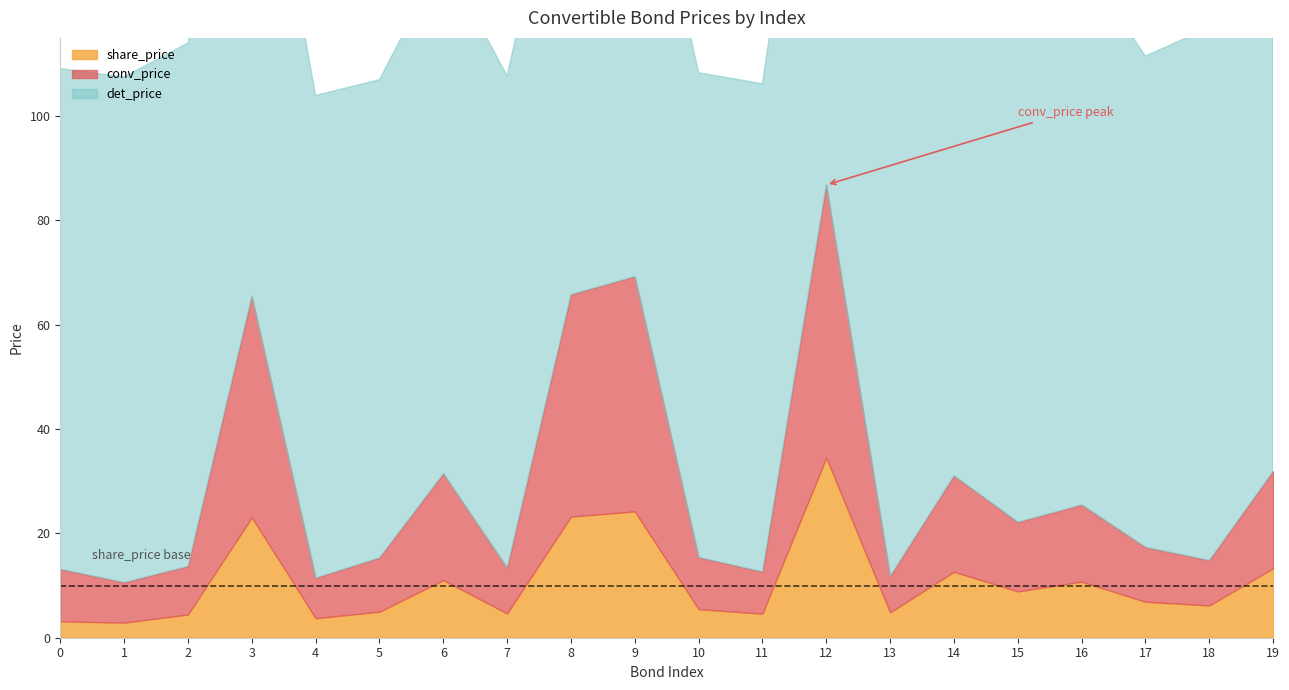

Where is det_price nearest to the value 99?

6